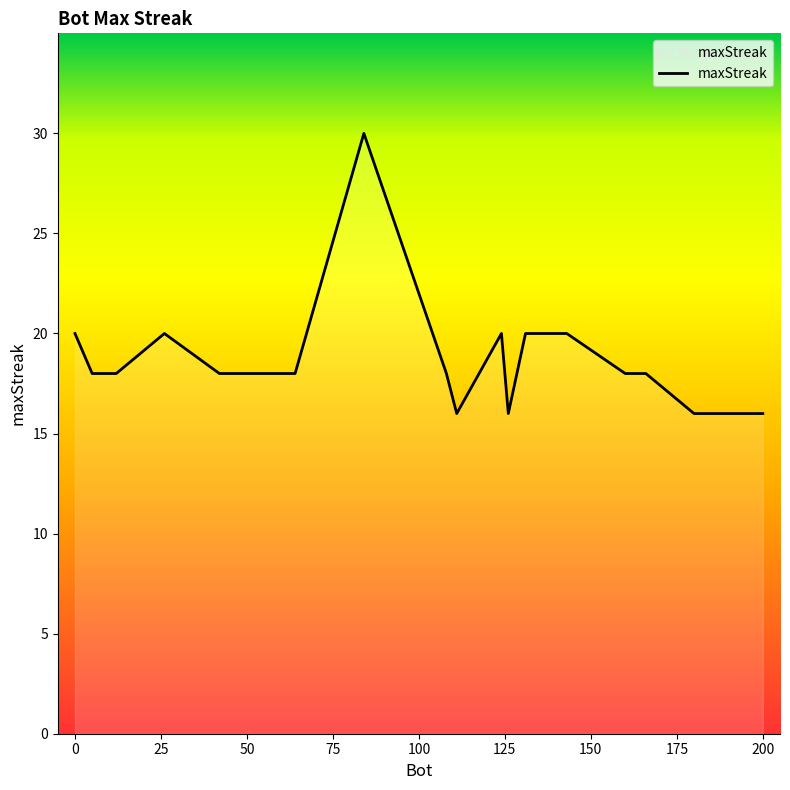

What is the minimum value shown in the chart?

16